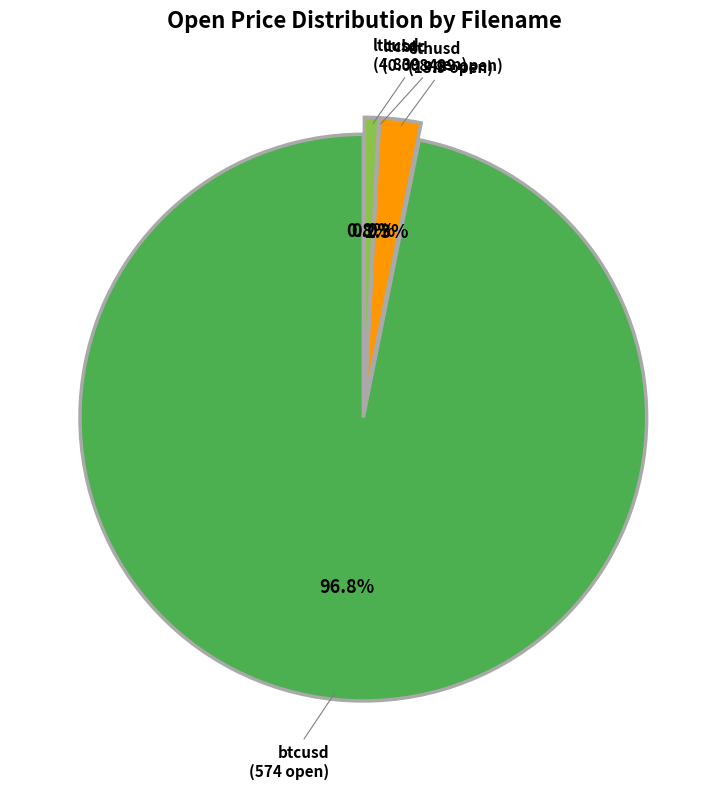

To the nearest percent, what portion does ltcusd represent?

1%